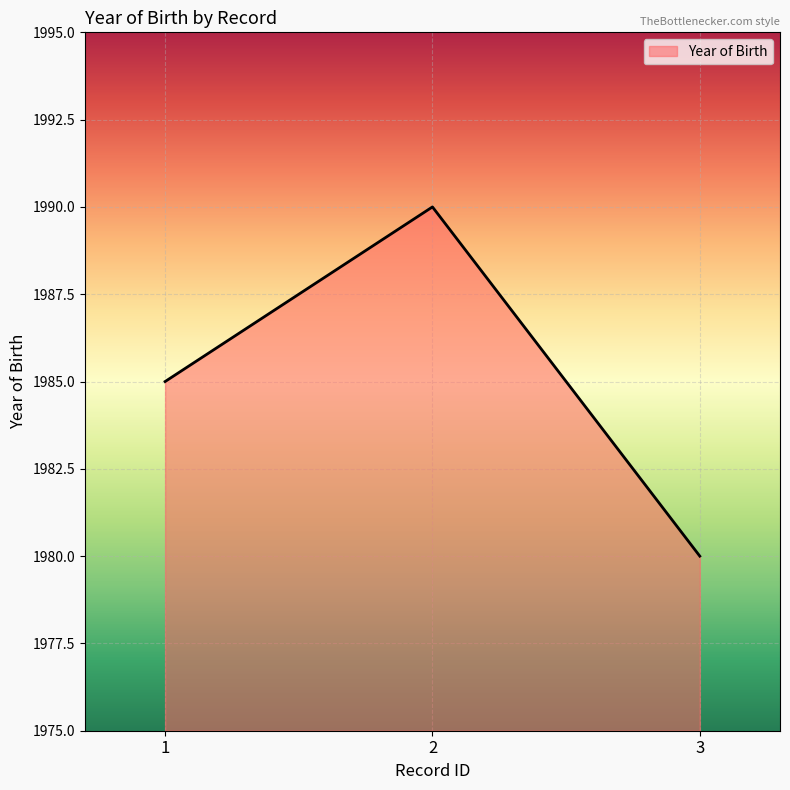

List the labels in order of value, smallest first.

3, 1, 2